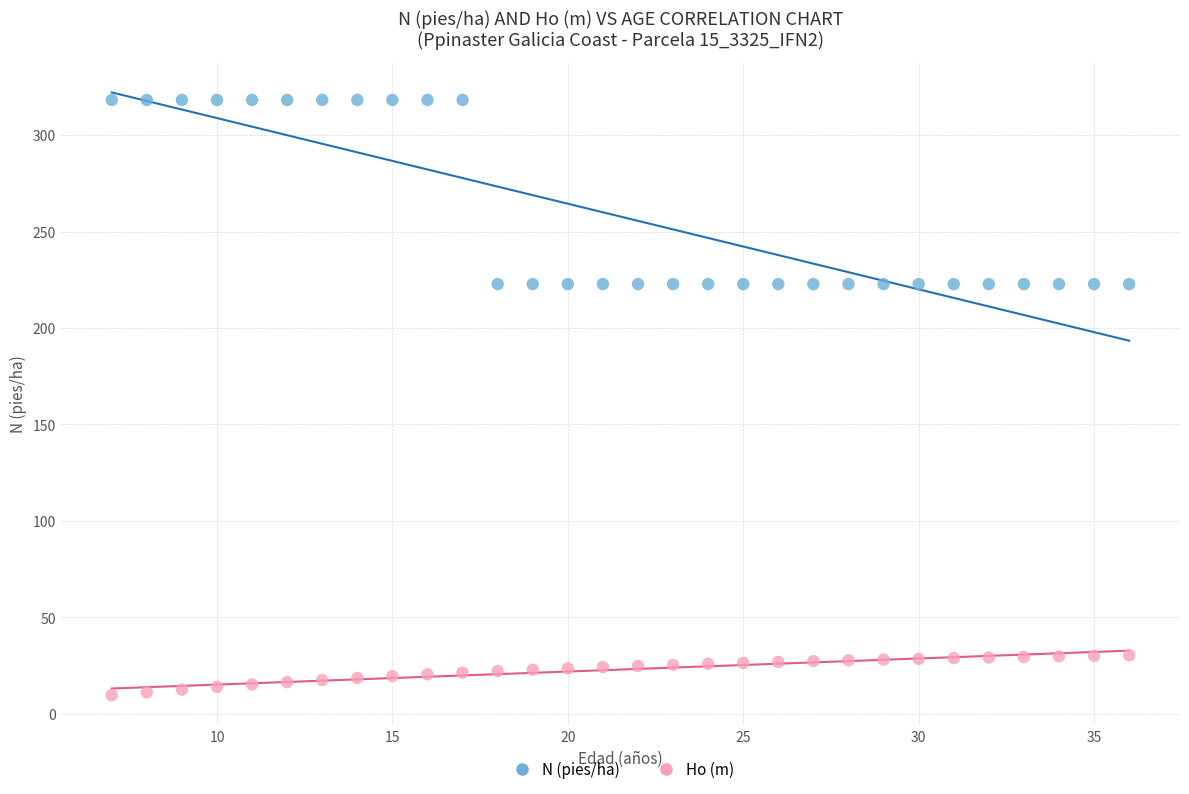

Across all data points, what is the range of Y values (max minus min)?

308.7